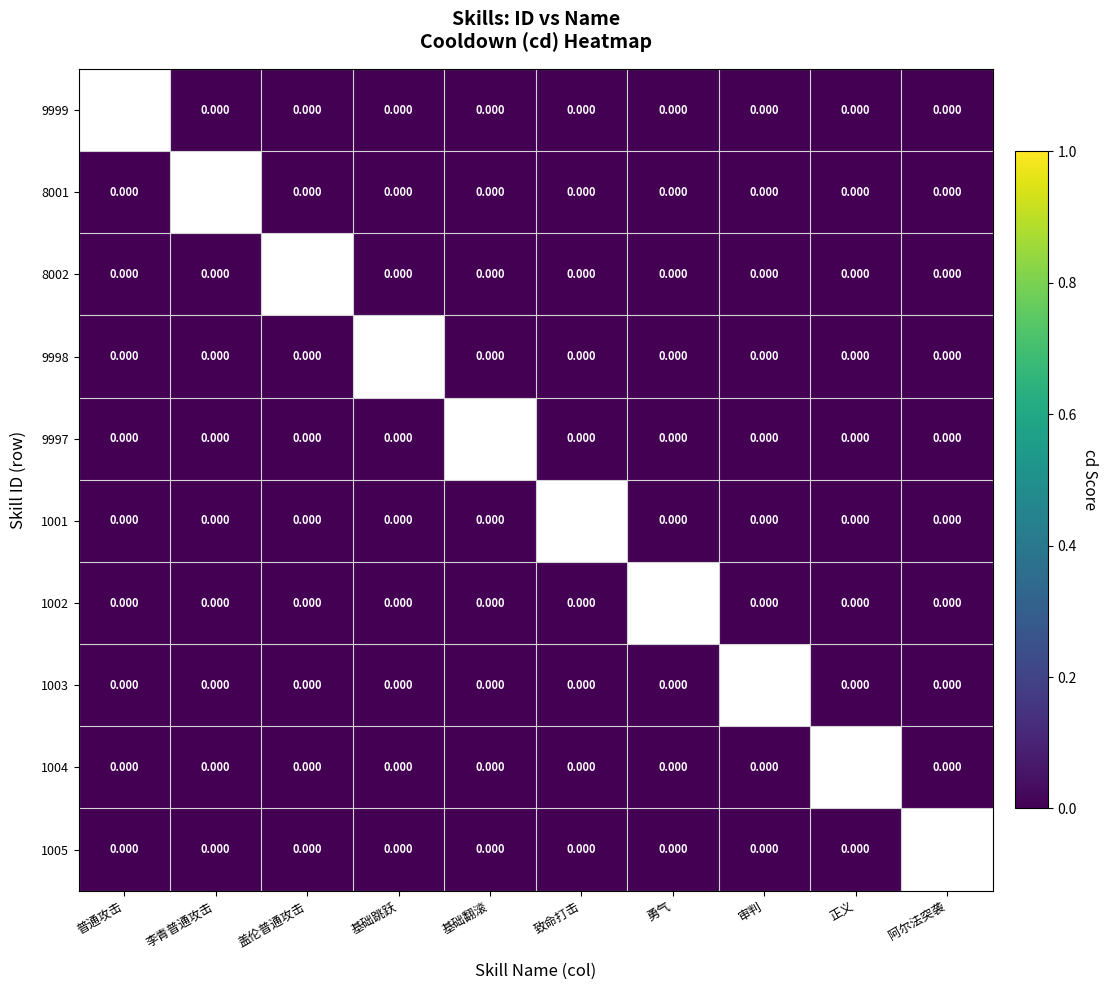

At which label is 9998 closest to 0?

普通攻击